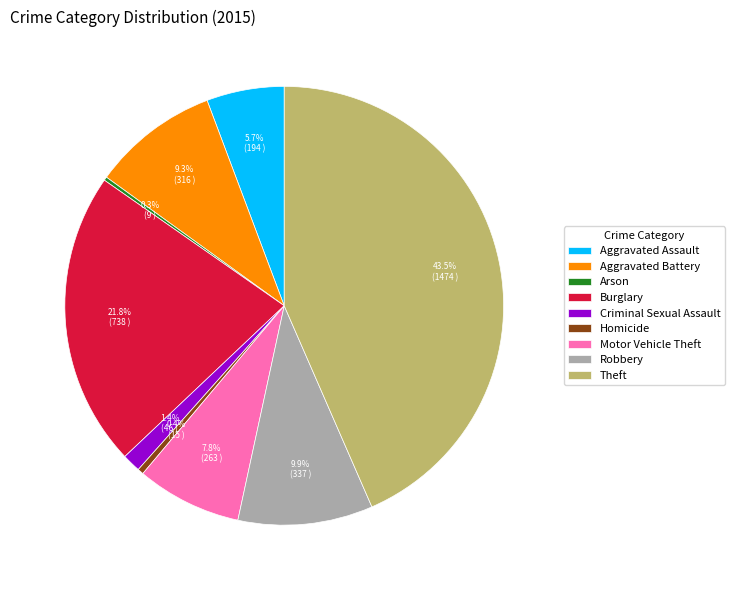

Which category has the biggest portion of the pie?

Theft